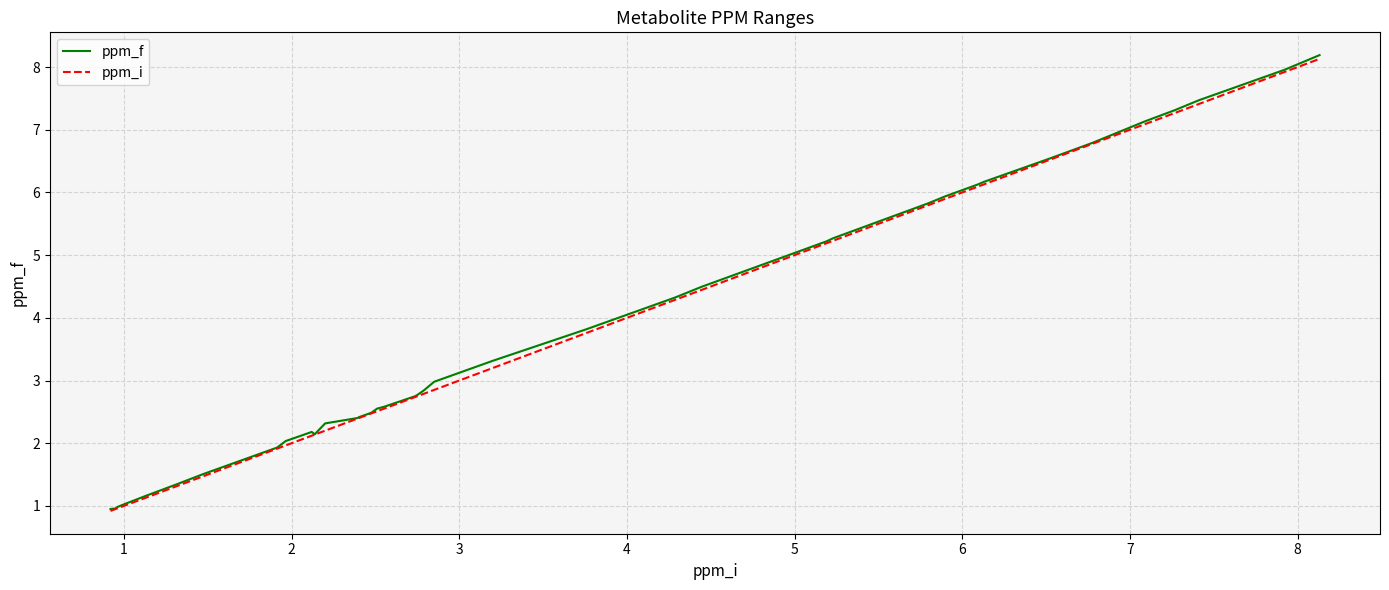

What is the greatest value displayed?

8.2